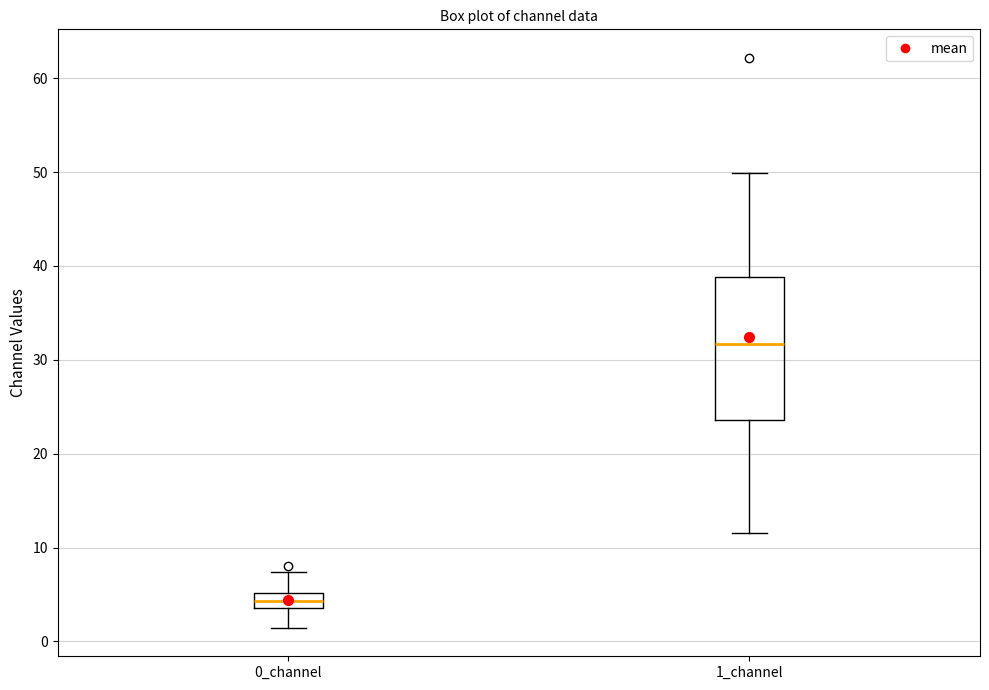

Reading left to right, read every box against the y-axis: the position of its median line, the range the box covers, and the ends of its whiskers. The values are not printed on the chart, so give them approximately, as read against the axis.

0_channel: median 4 (inside the box), box 4 to 5, whiskers 1 to 7
1_channel: median 32, box 24 to 39, whiskers 12 to 50